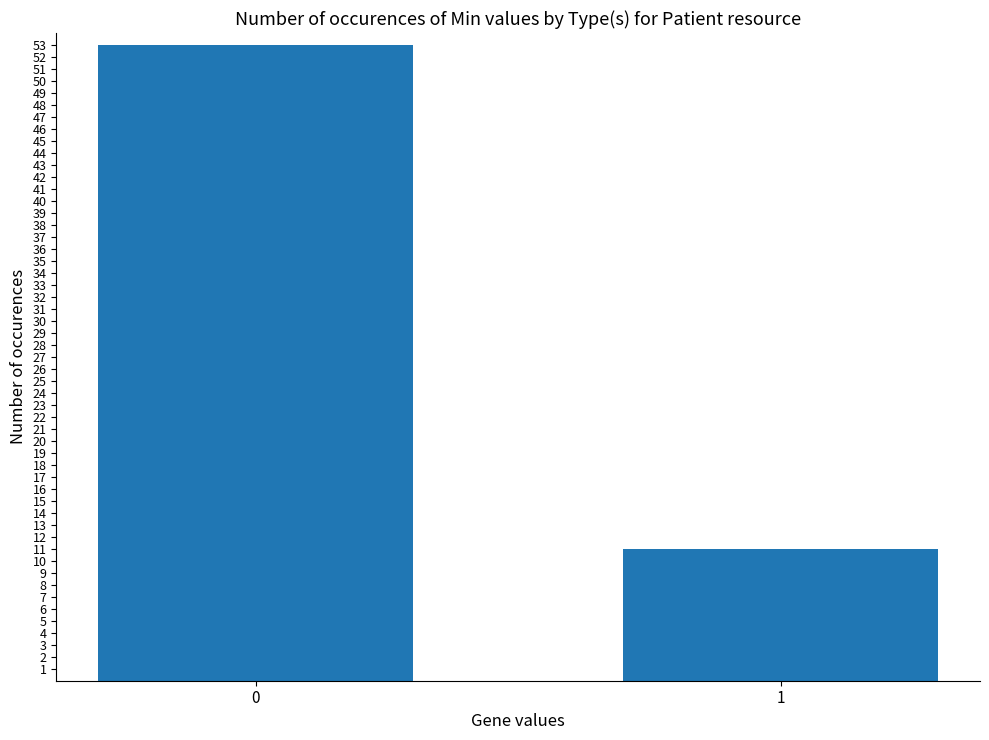

List the labels in order of value, largest first.

0, 1